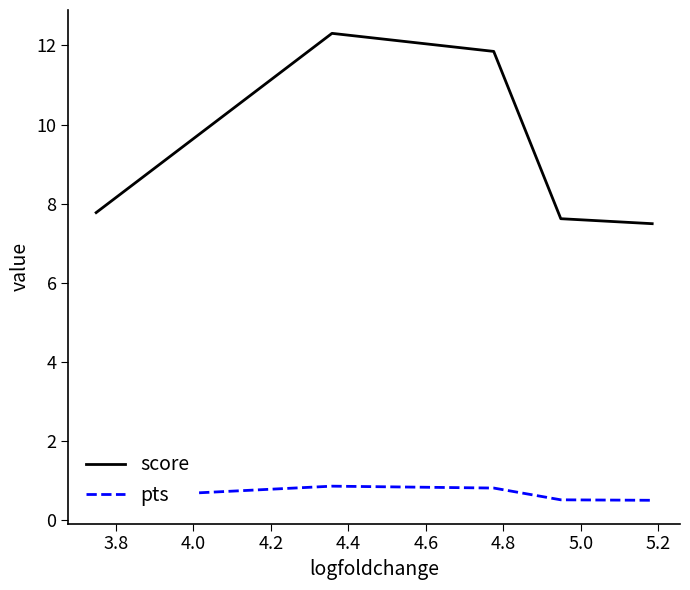

List the series in order of their peak value, lowest first.

pts, score